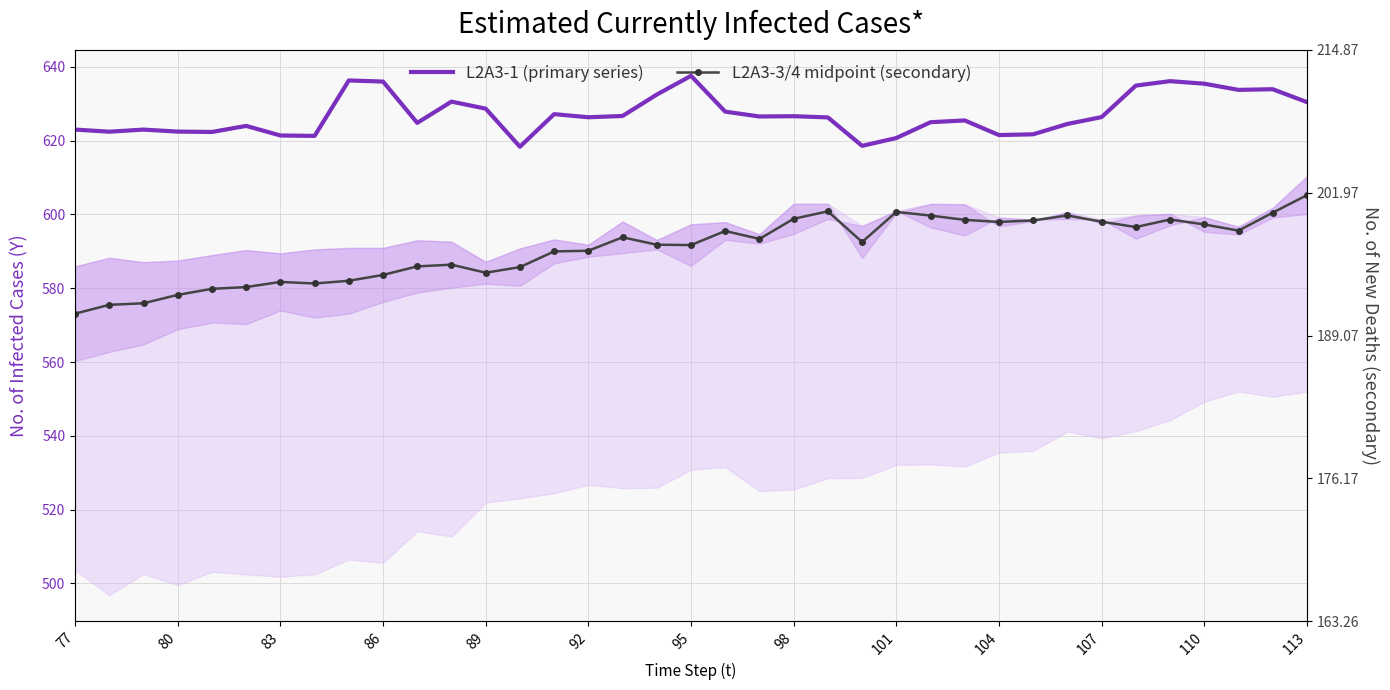

In L2A3-1 (primary series), how many points are higher than both neighbors (excluding endpoints)?

10